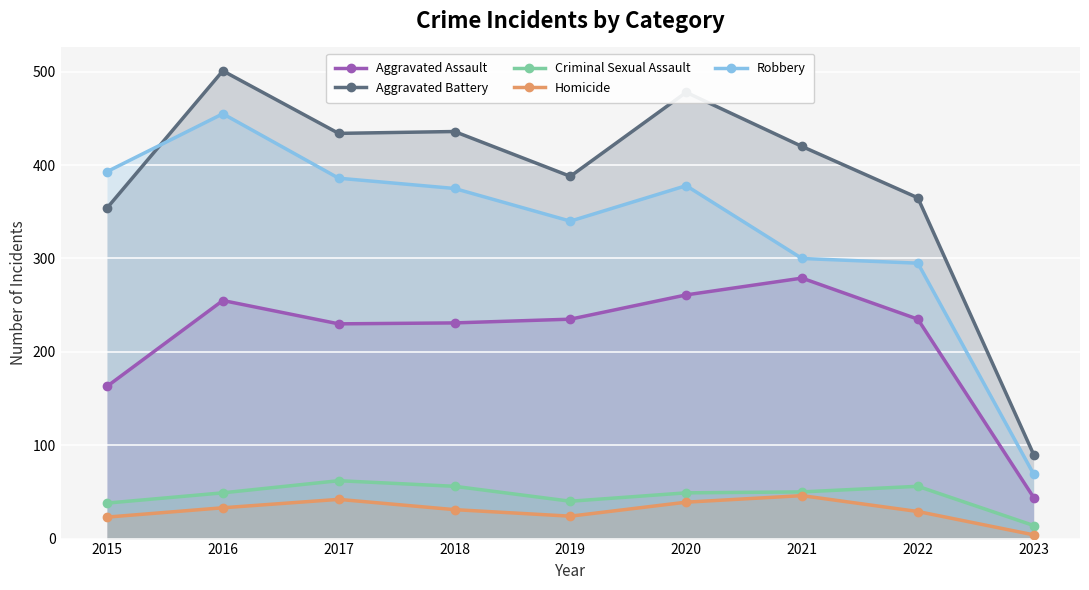

At which category is the sum across all series the highest?

2016